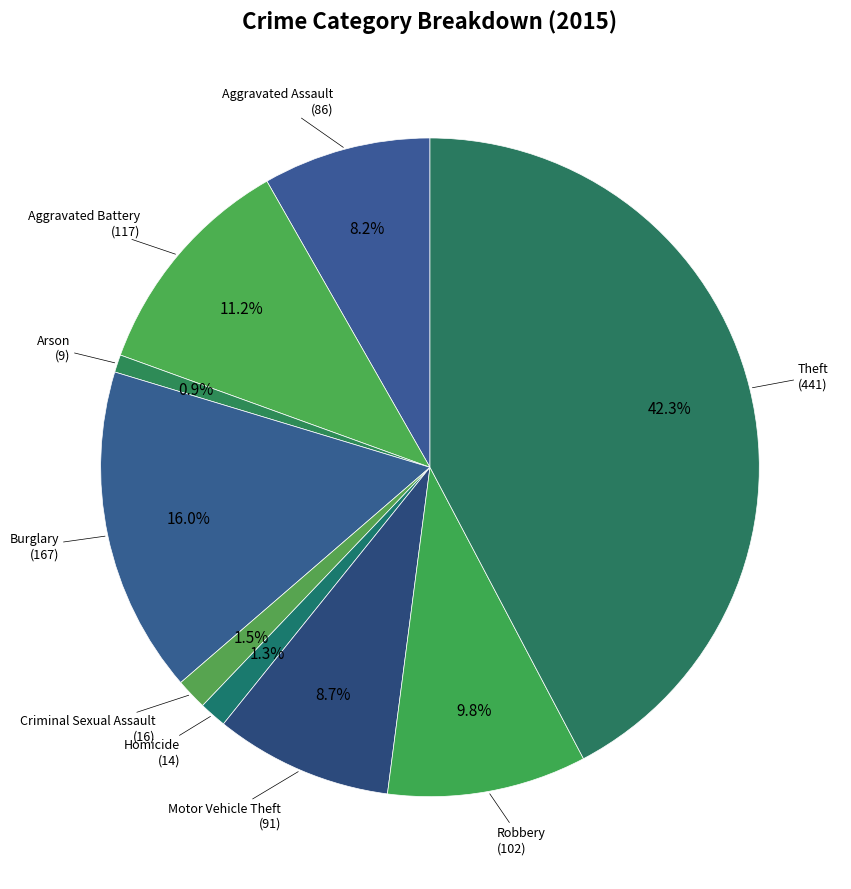

Count the number of slices in the pie.

9